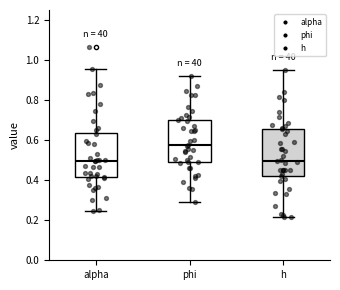

Which box's median line is the highest?

phi